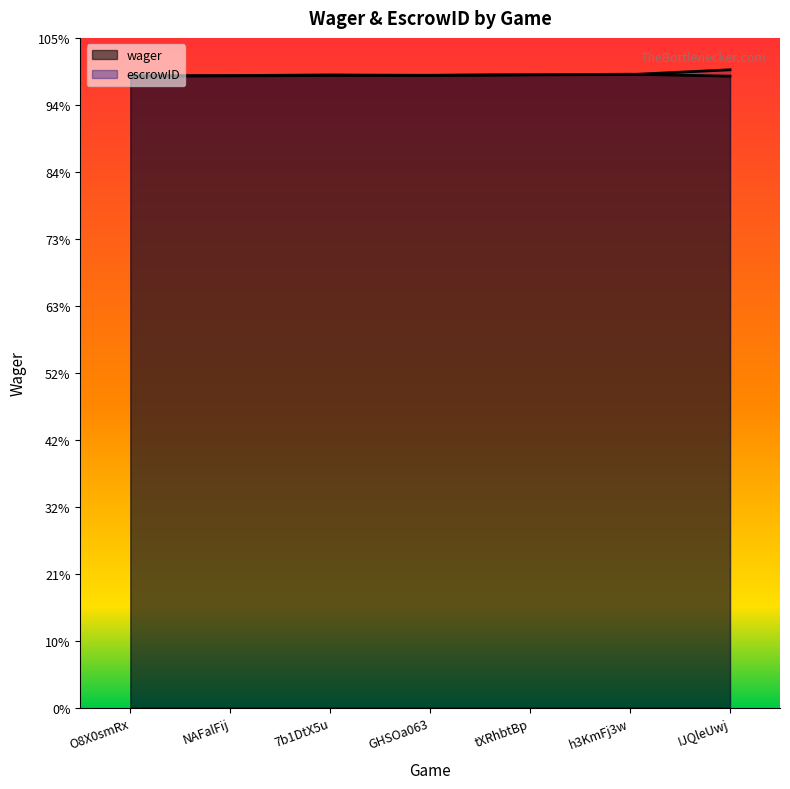

What is the approximate value of escrowID at IJQleUwj?

2912.0